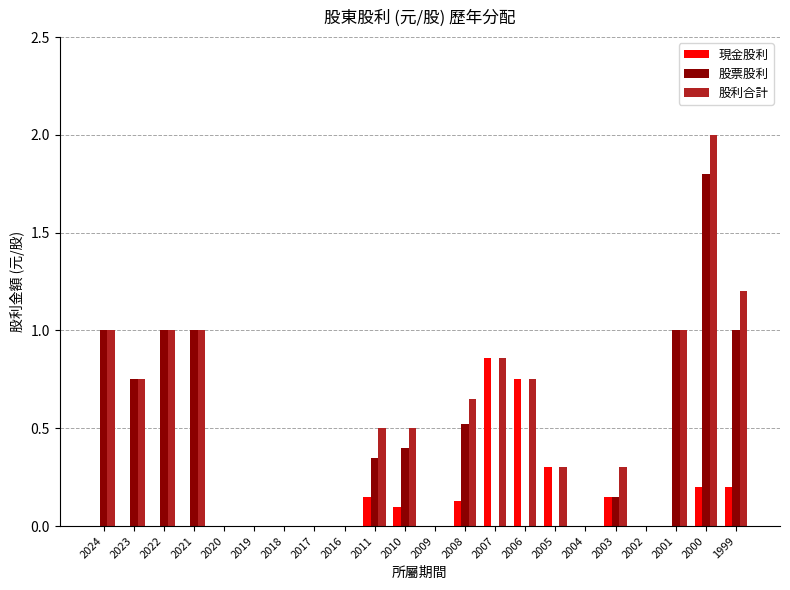

Is it true that 現金股利 equals 0.2 at 2000?

True